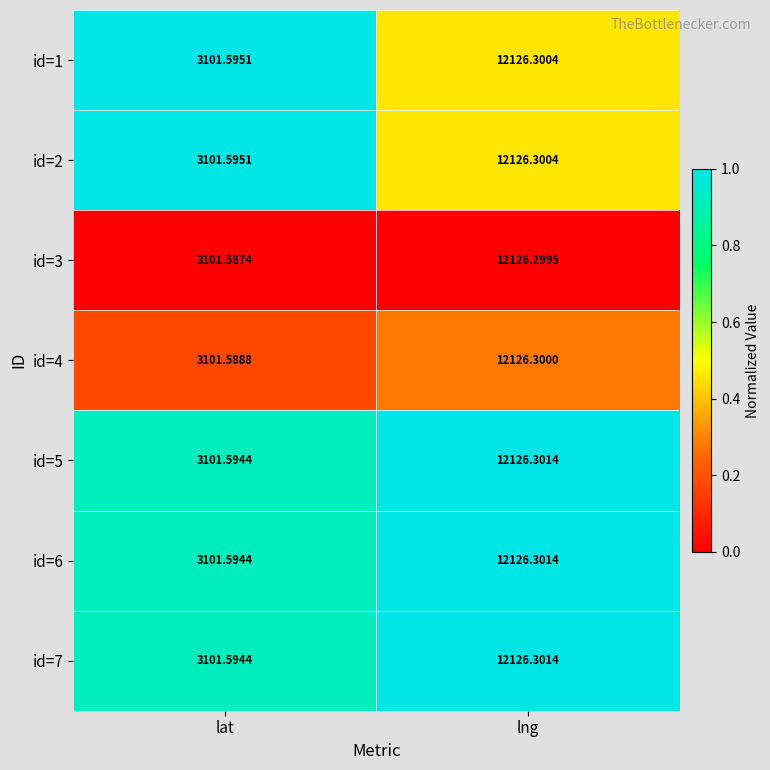

Is the value of id=6 at lat greater than the value of id=5 at lng?

No